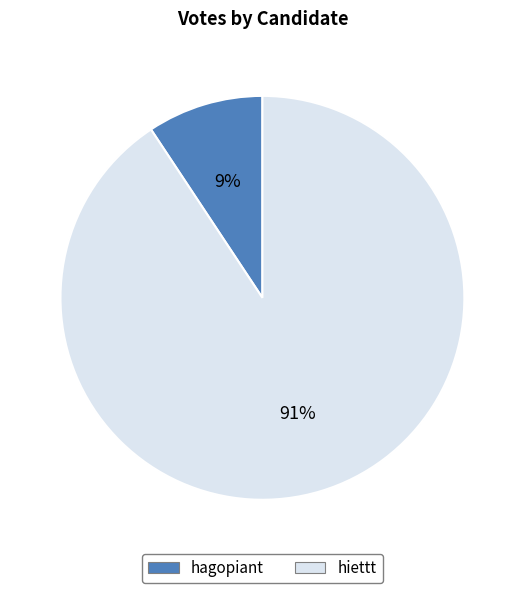

How many slices are in this pie chart?

2